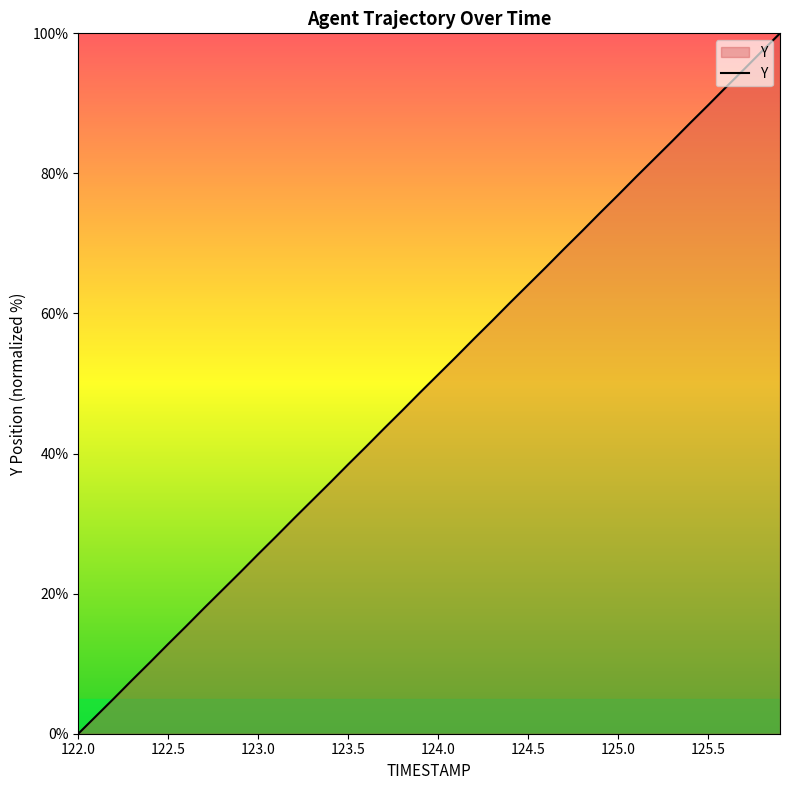

What is the maximum value shown in the chart?

100.0